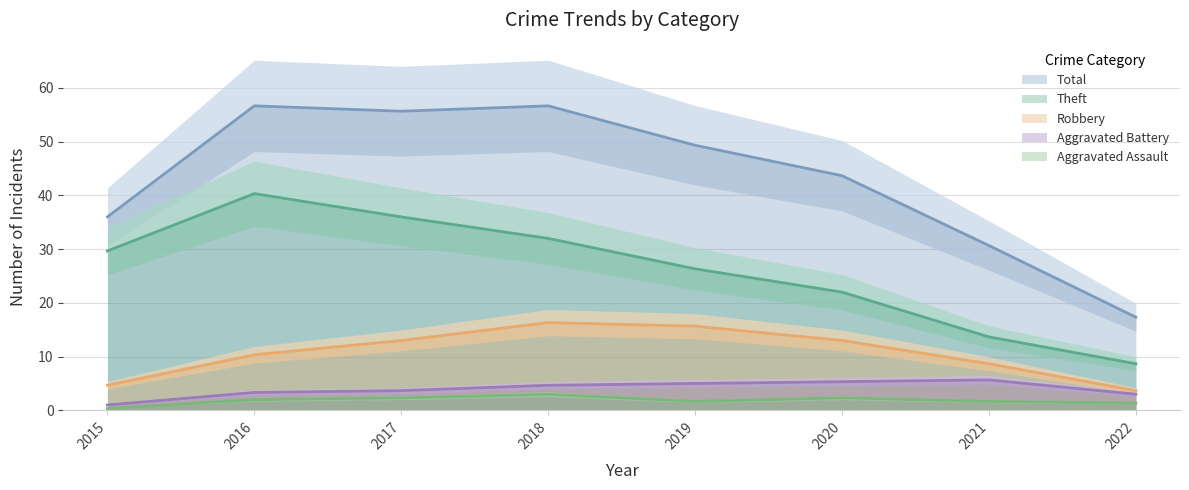

Which has a higher value, 2021 or 2019?

2019